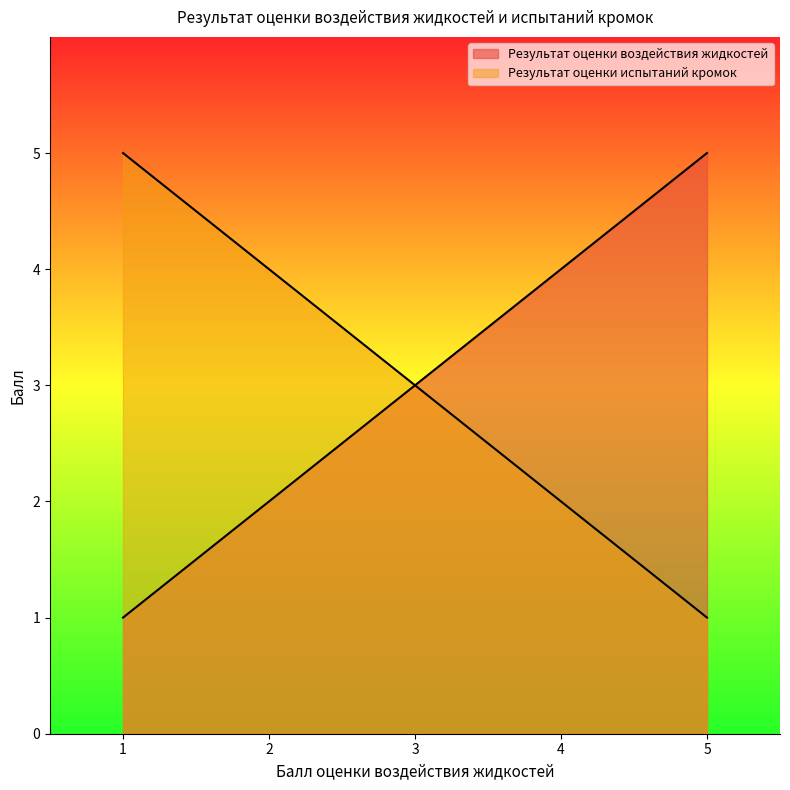

Which series has the largest range (max minus min)?

Результат оценки воздействия жидкостей